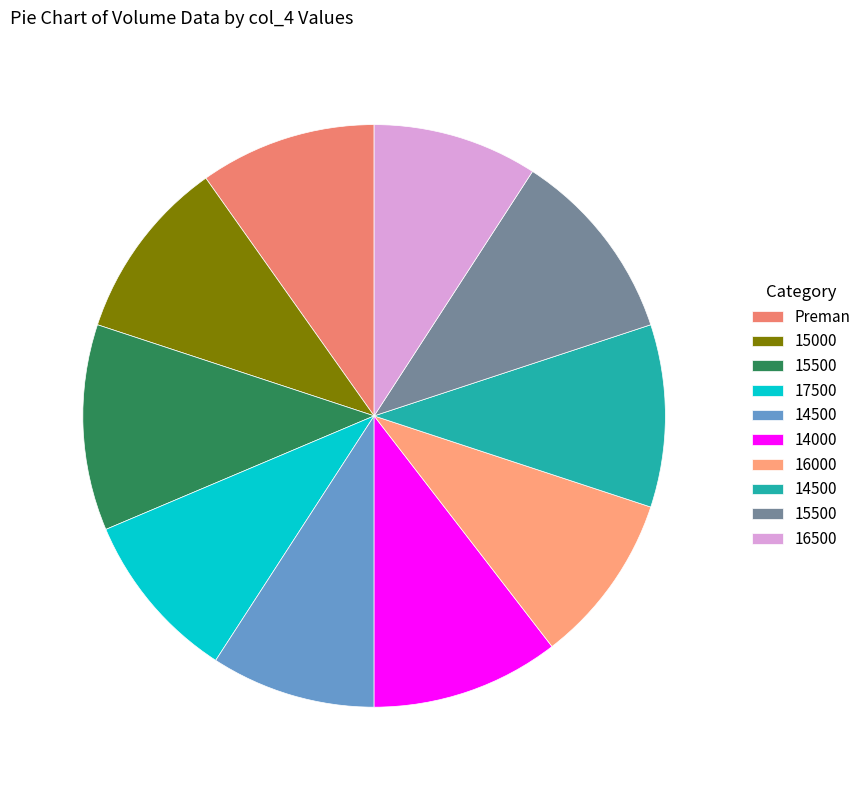

Does any single category account for the majority?

No